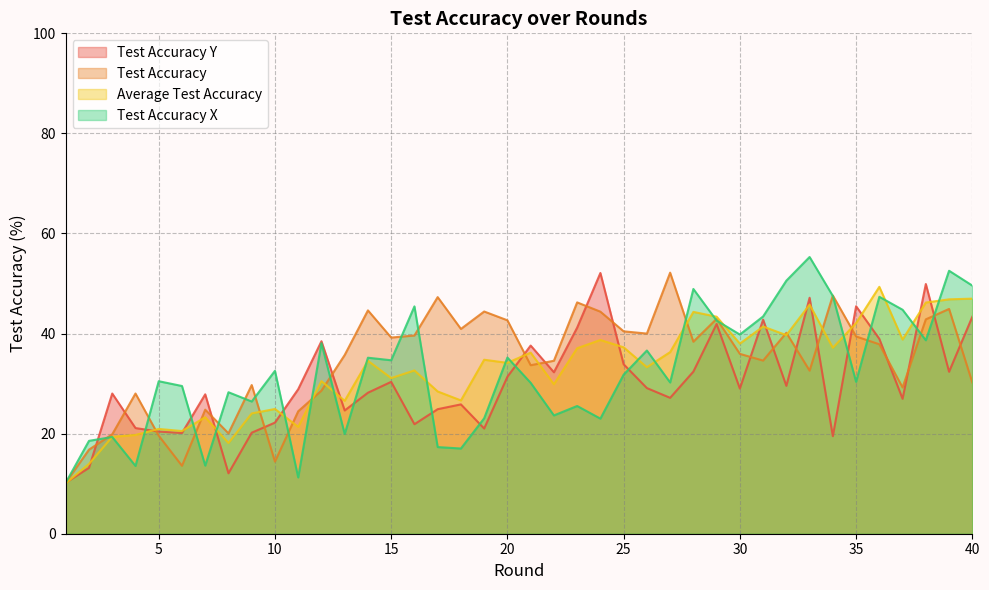

True or false: average_test_accuracy and test_accuracy_y cross at least once.

True